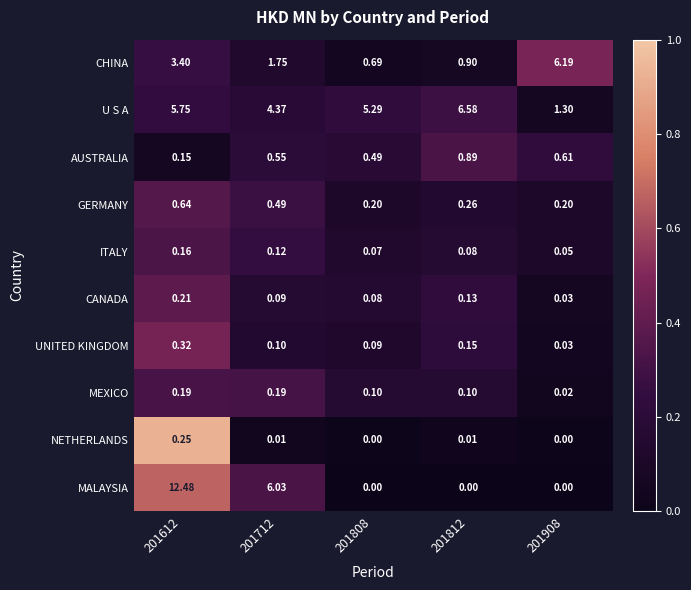

Which series has the widest spread of values?

MALAYSIA